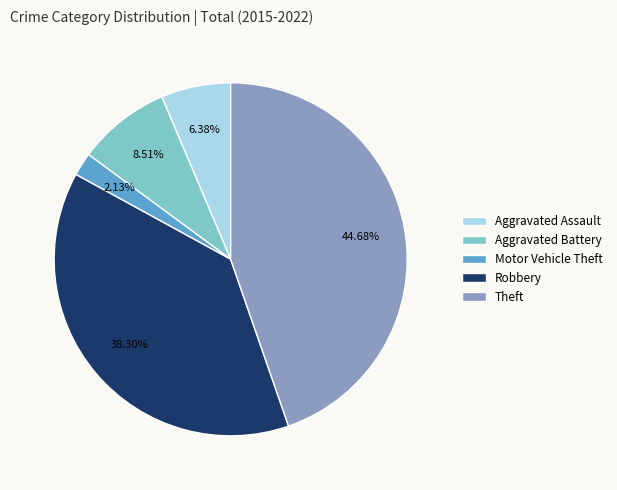

What percentage is the Aggravated Assault slice, to the nearest percent?

6%